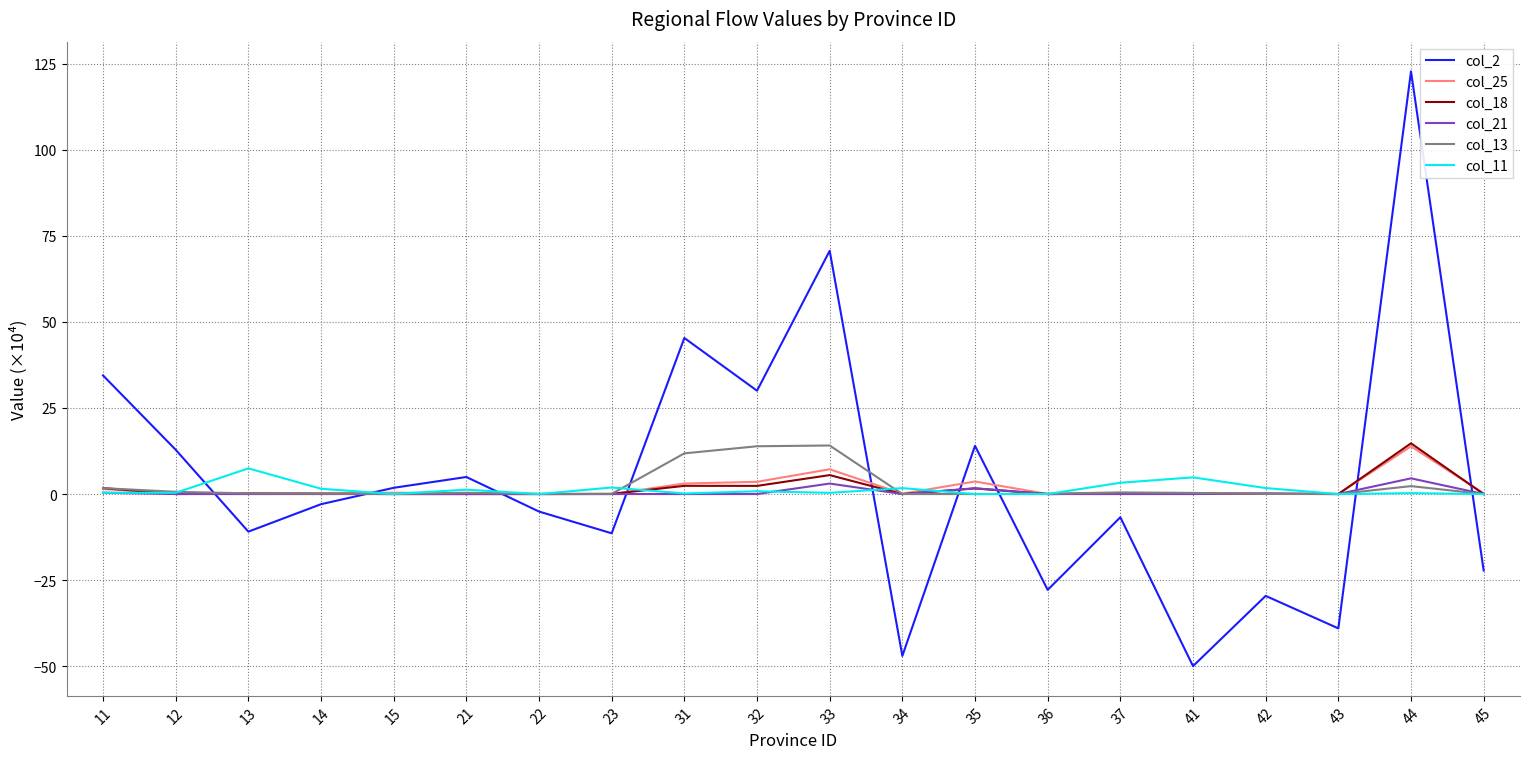

Is the value of col_2 at 12 greater than the value of col_21 at 32?

Yes